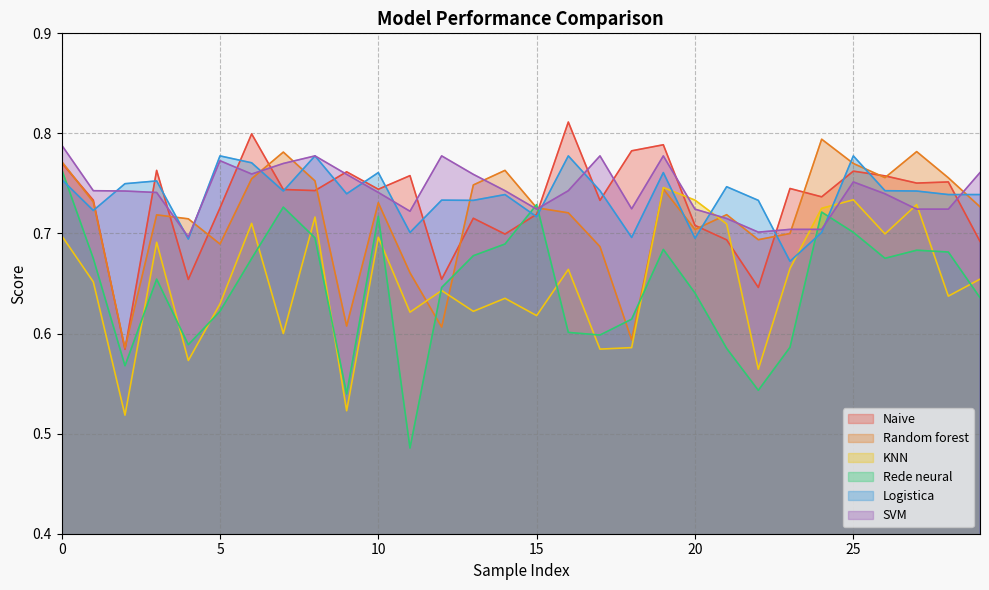

After their last crossing, which series has the higher values: Naive or Rede neural?

Naive